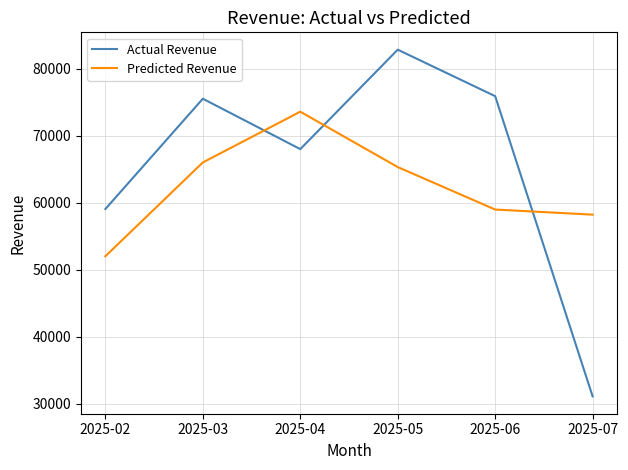

What is the difference between the Predicted Revenue values at 2025-04 and 2025-02?

21564.3